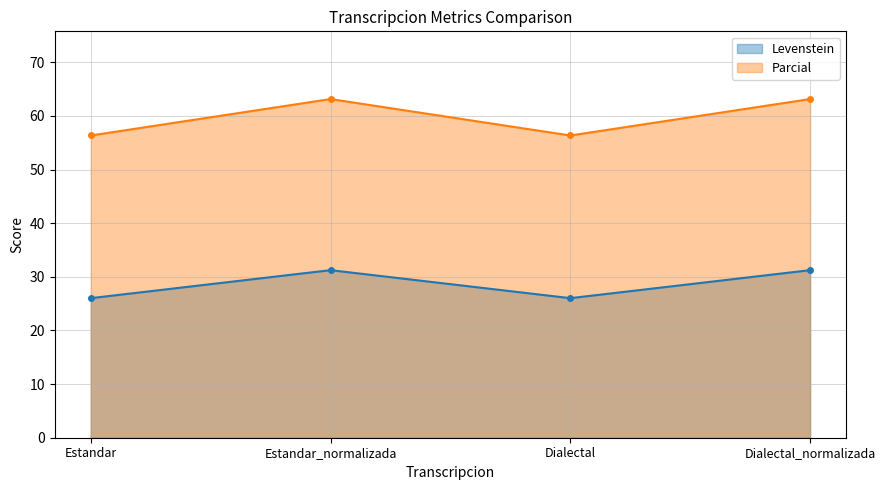

The value of Levenstein at Estandar is 26.0. True or false?

True